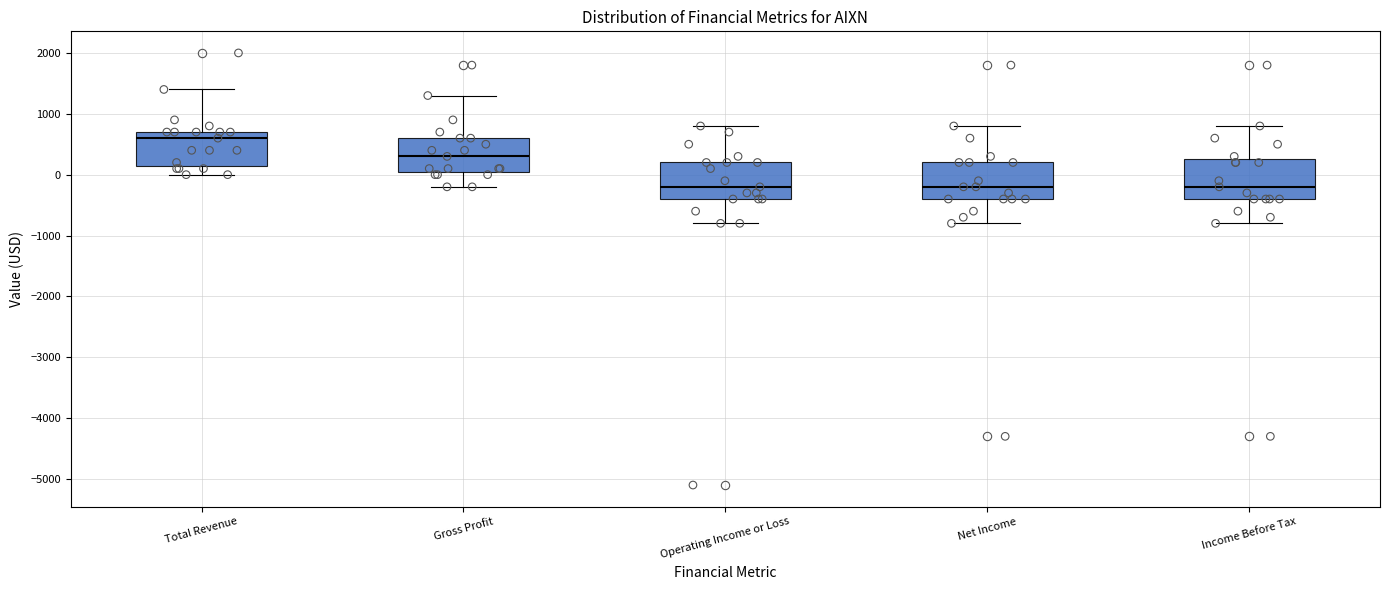

Where does the lower whisker of the box for Operating Income or Loss end on the y-axis? The values are not printed on the chart, so give them approximately, as read against the axis.

-800